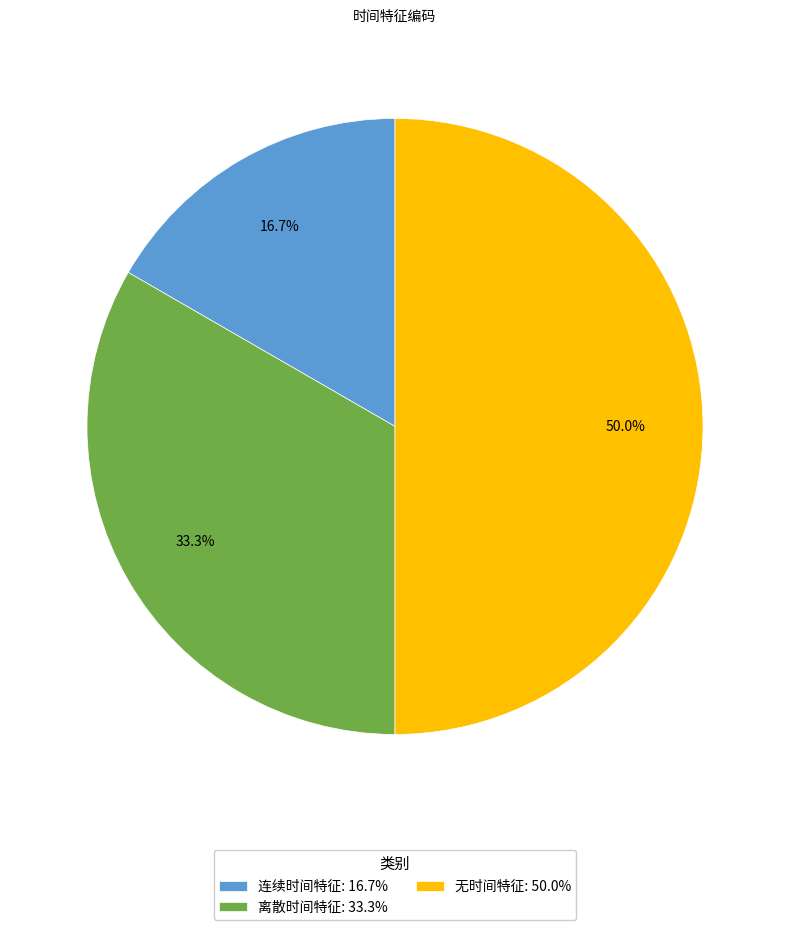

Rank the categories by value from highest to lowest.

无时间特征, 离散时间特征, 连续时间特征